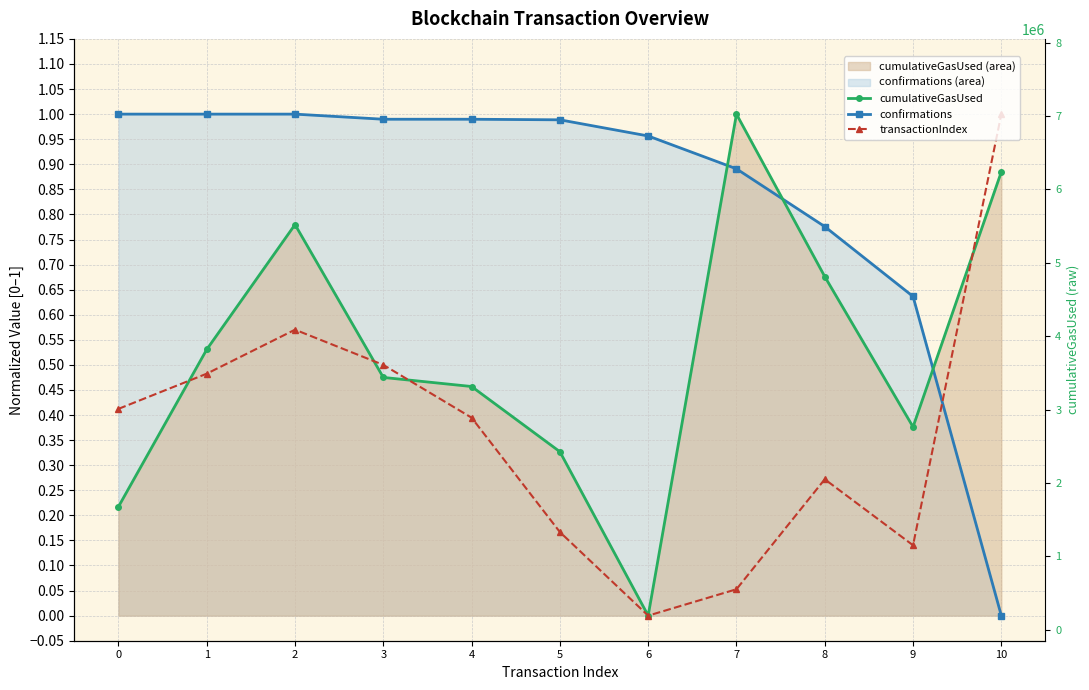

What is the value of the cumulativeGasUsed point at the 5th from the left?

0.5